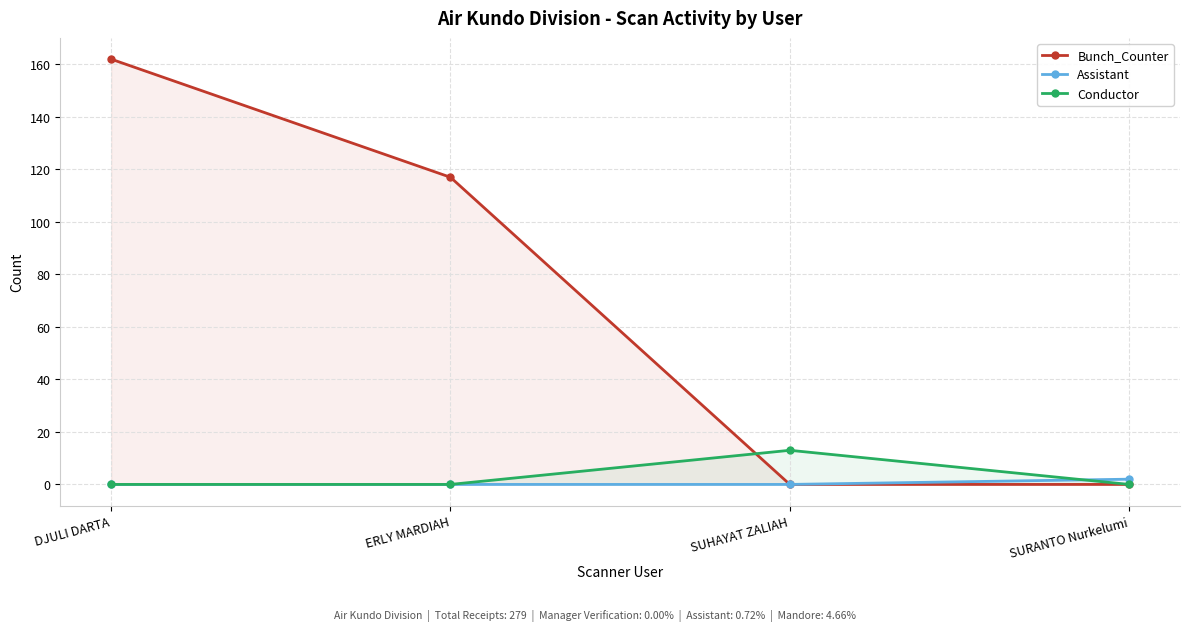

Where does the Bunch_Counter series first go above 117?

DJULI DARTA